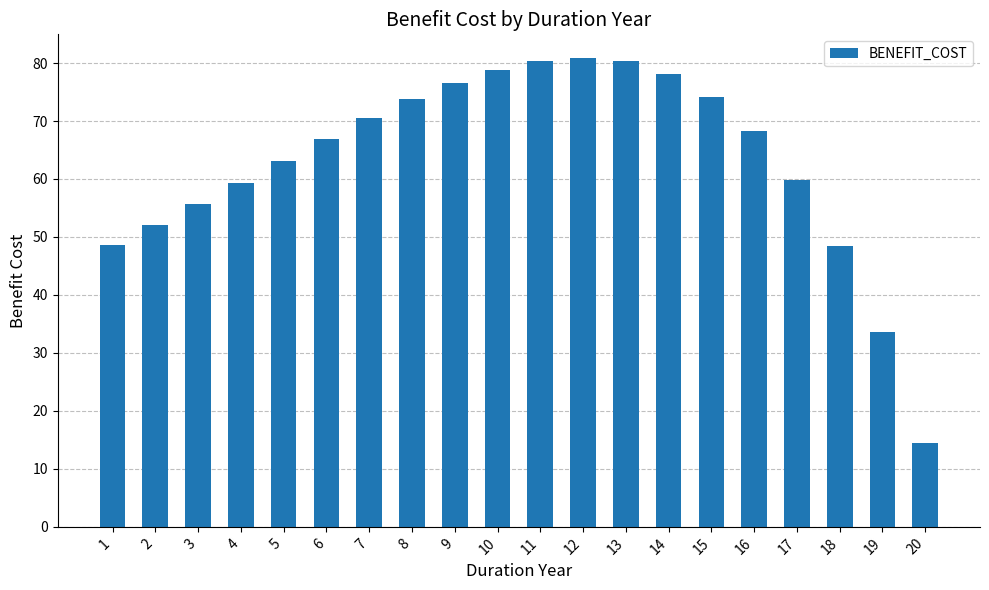

What is the approximate value at 8?

73.7